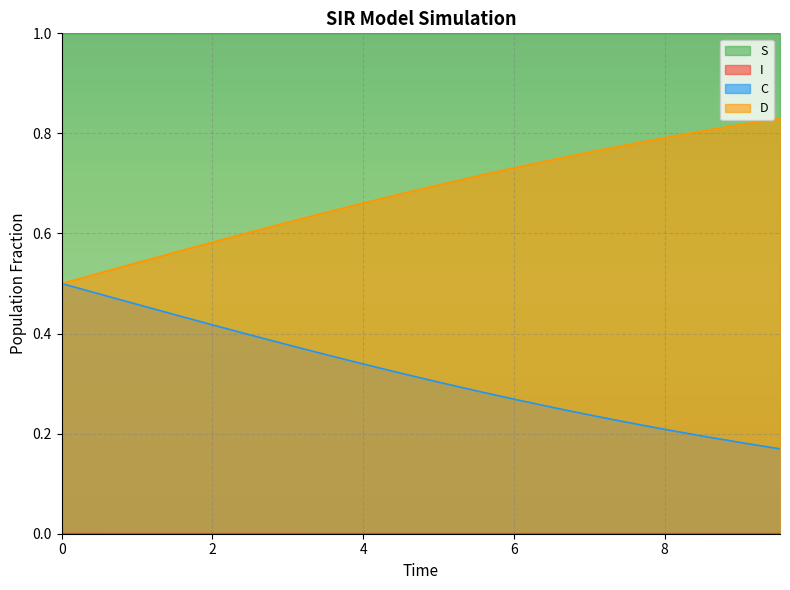

Reading left to right, transcribe all the data shown in this chart.

S: 1.0	1.0	1.0	1.0	1.0	1.0	1.0	1.0	1.0	1.0	1.0	1.0	1.0	1.0	1.0	1.0	1.0	1.0	1.0	1.0
I: 0.0	0.0	0.0	0.0	0.0	0.0	0.0	0.0	0.0	0.0	0.0	0.0	0.0	0.0	0.0	0.0	0.0	0.0	0.0	0.0
C: 0.5	0.5	0.5	0.6	0.6	0.6	0.6	0.6	0.7	0.7	0.7	0.7	0.7	0.7	0.8	0.8	0.8	0.8	0.8	0.8
D: 0.5	0.5	0.5	0.4	0.4	0.4	0.4	0.4	0.3	0.3	0.3	0.3	0.3	0.3	0.2	0.2	0.2	0.2	0.2	0.2